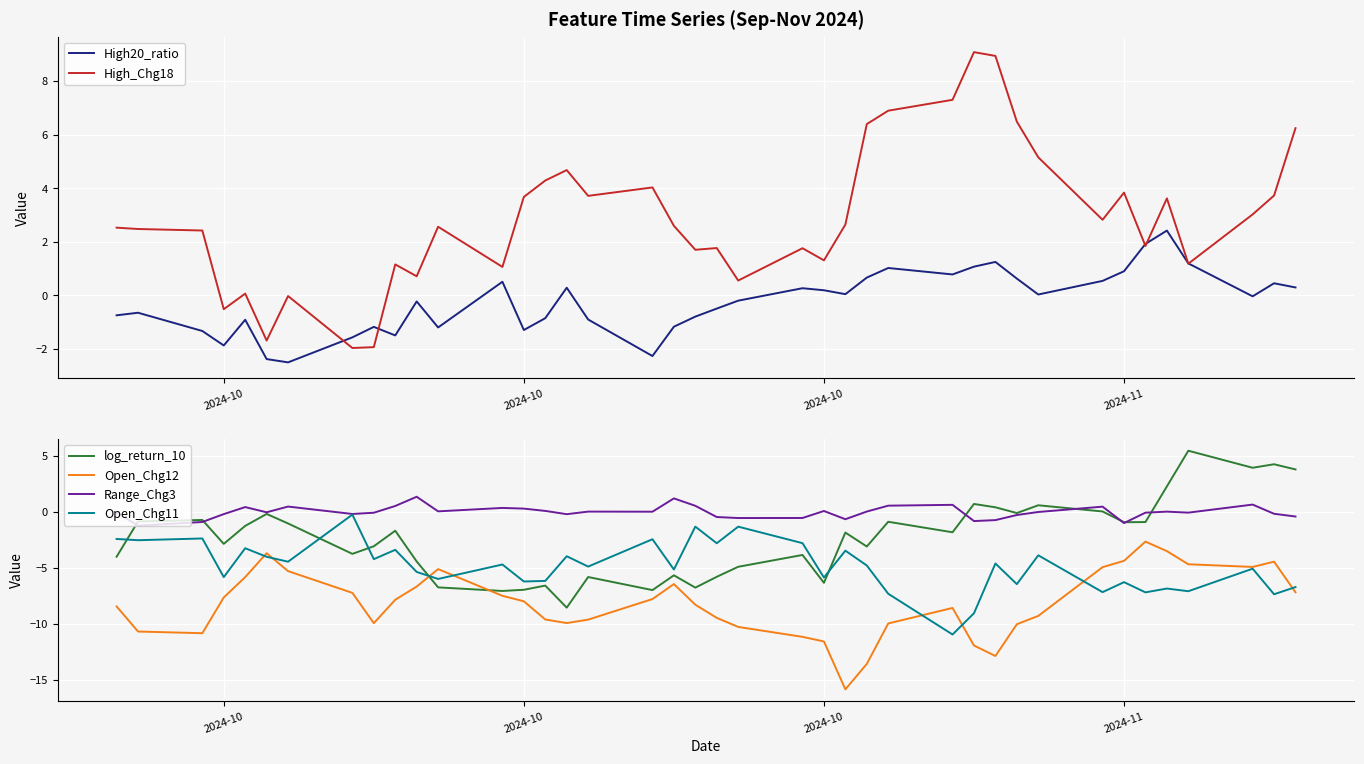

How many interior local valleys does the High_Chg18 series have?

12